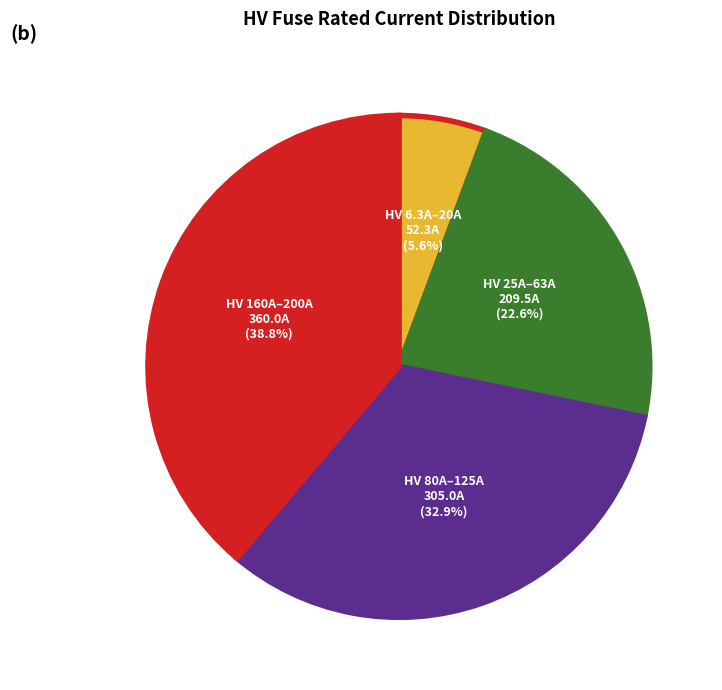

Is there a majority slice in this chart?

No